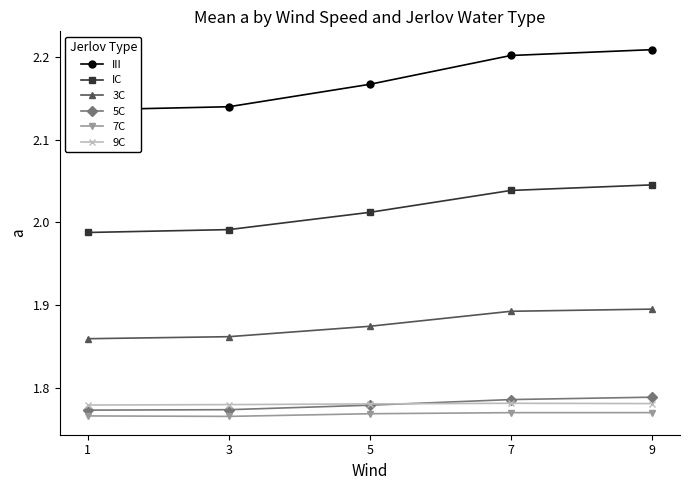

The value of IC at 5 is 2.0. True or false?

True